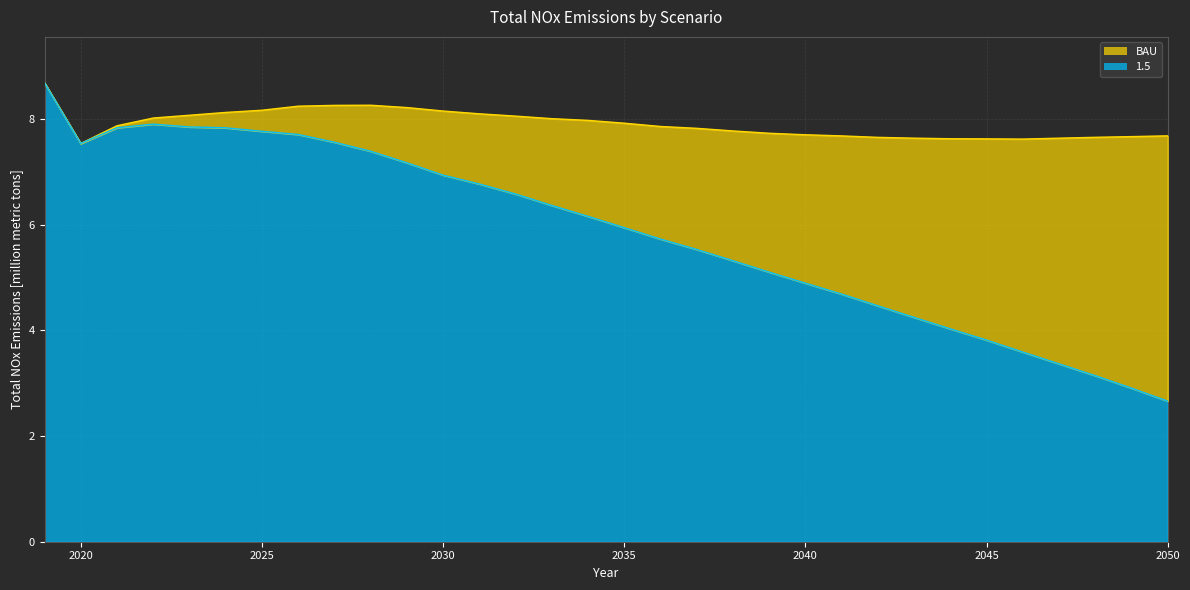

Which category has the lowest value across all series?

2050